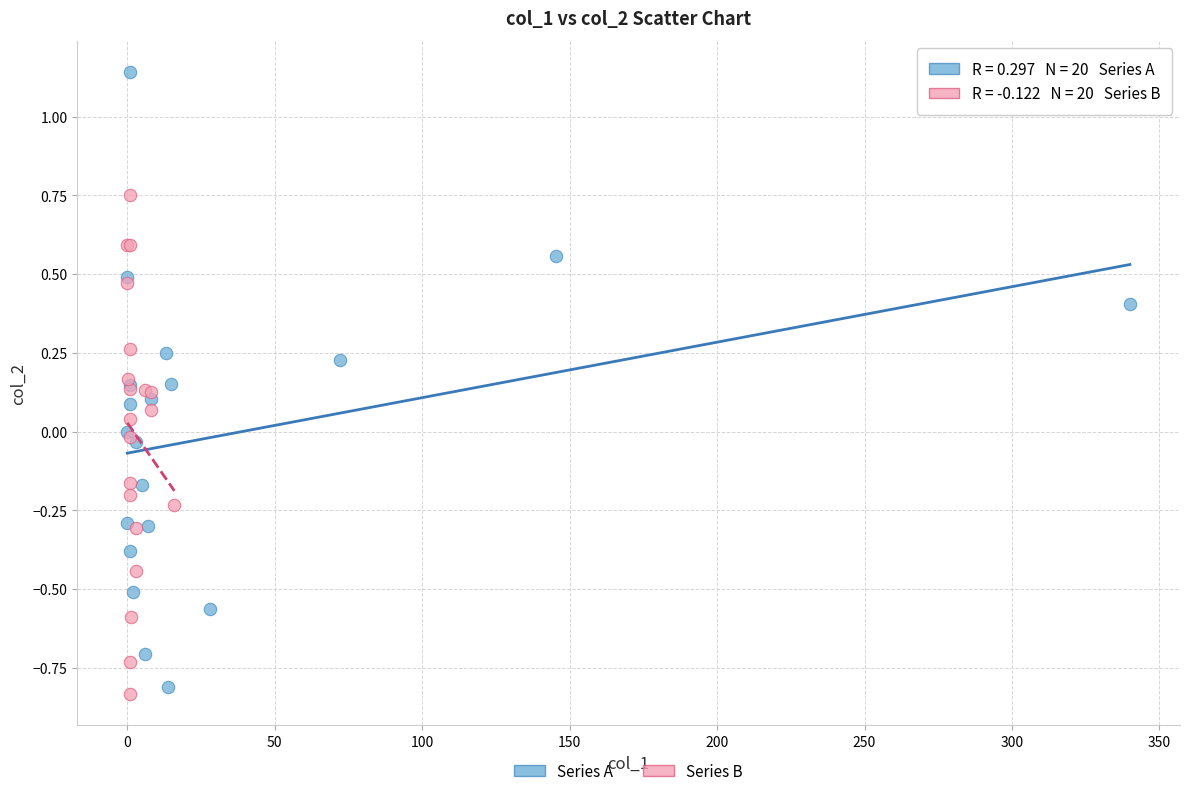

Which series reaches the minimum Y coordinate?

Series B